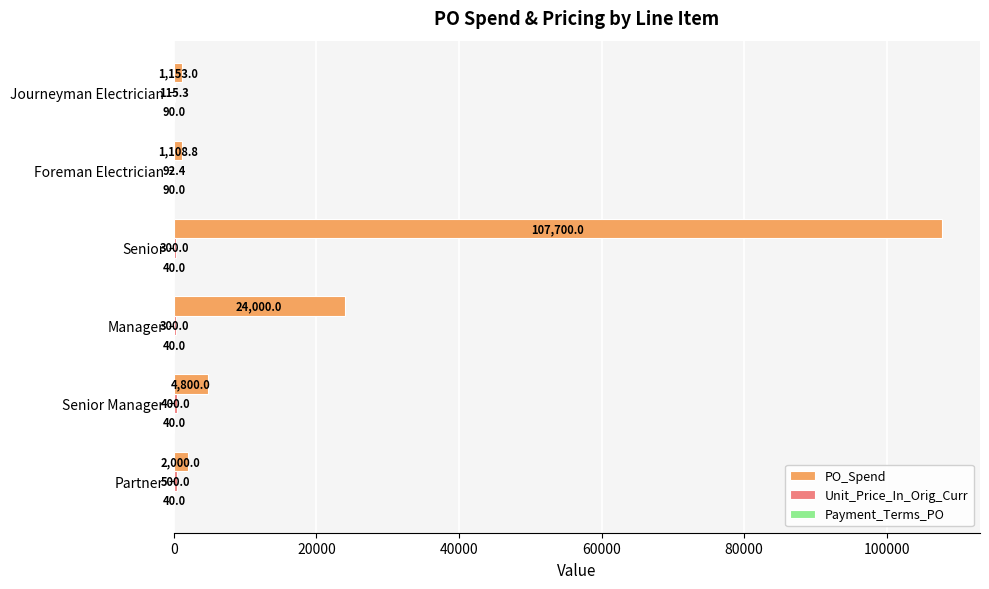

At which category is the sum across all series the highest?

Senior